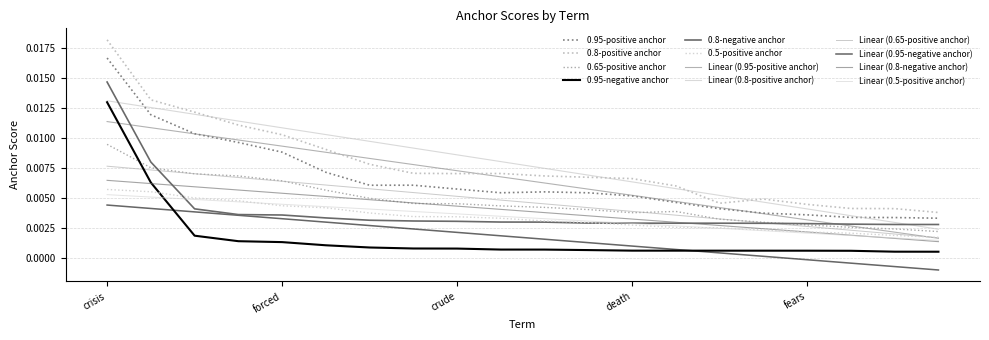

Rank the categories by 0.95-negative anchor value from highest to lowest.

crisis, panic, fraud, emergency, forced, killed, anxiety, accused, crude, kills, arrested, threats, death, kill, disgusting, worse, fears, warning, support, war